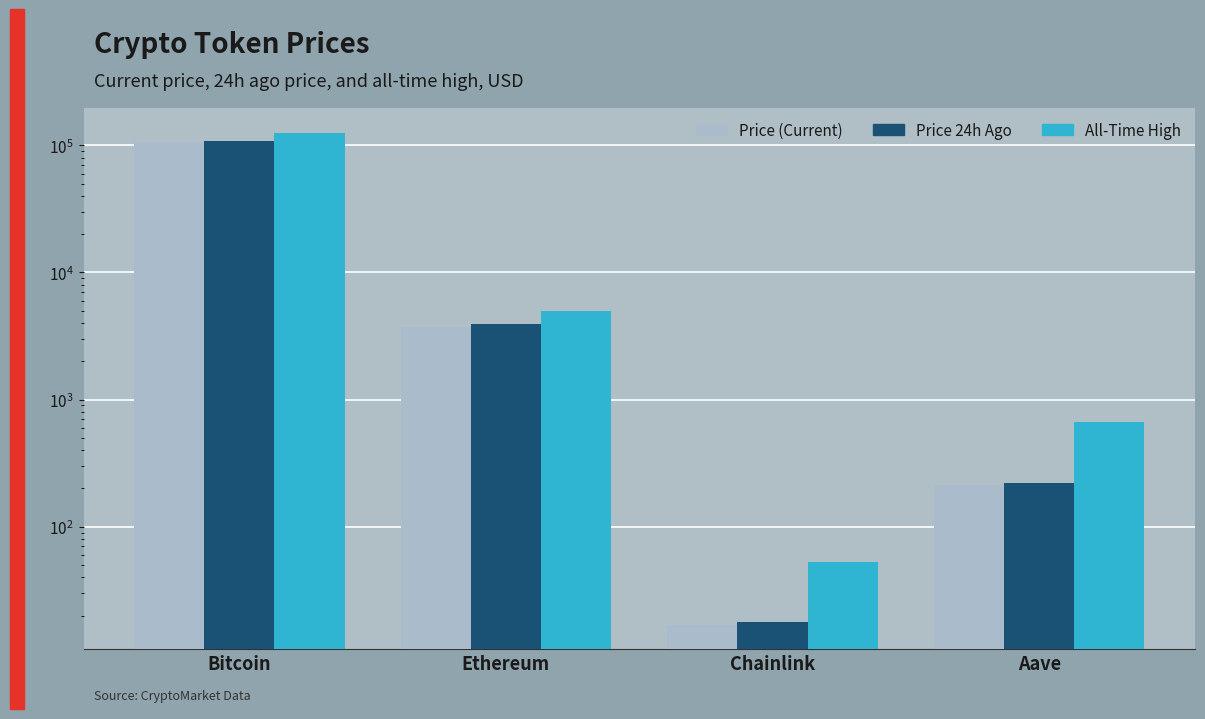

Are the bars grouped side by side (vs. stacked)?

Yes